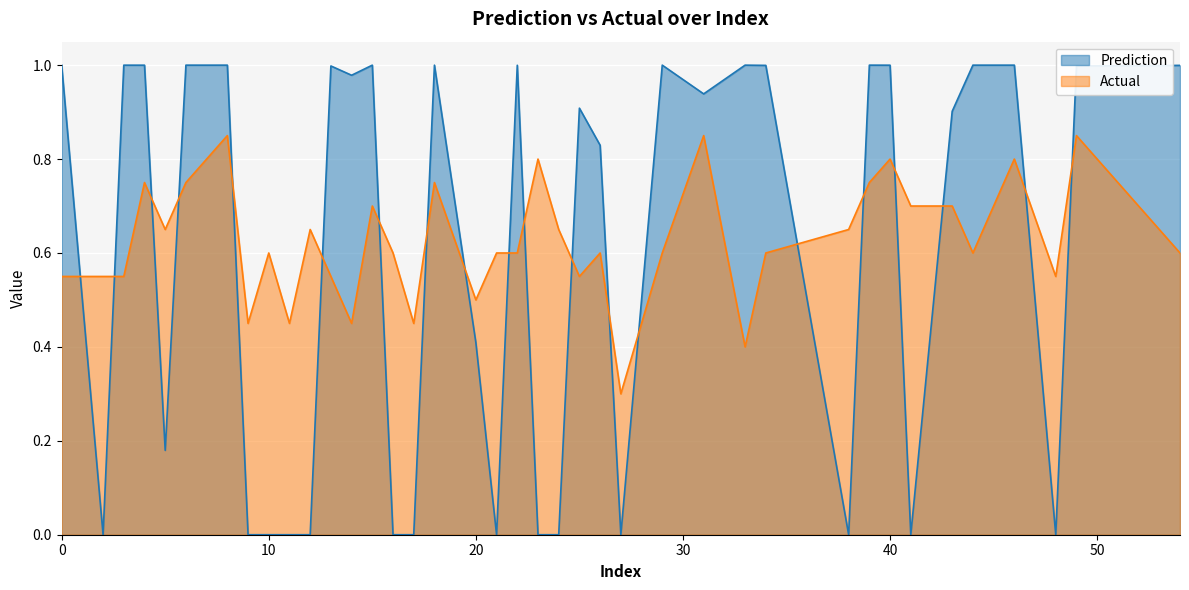

What is the total value across all series at 14?

1.4